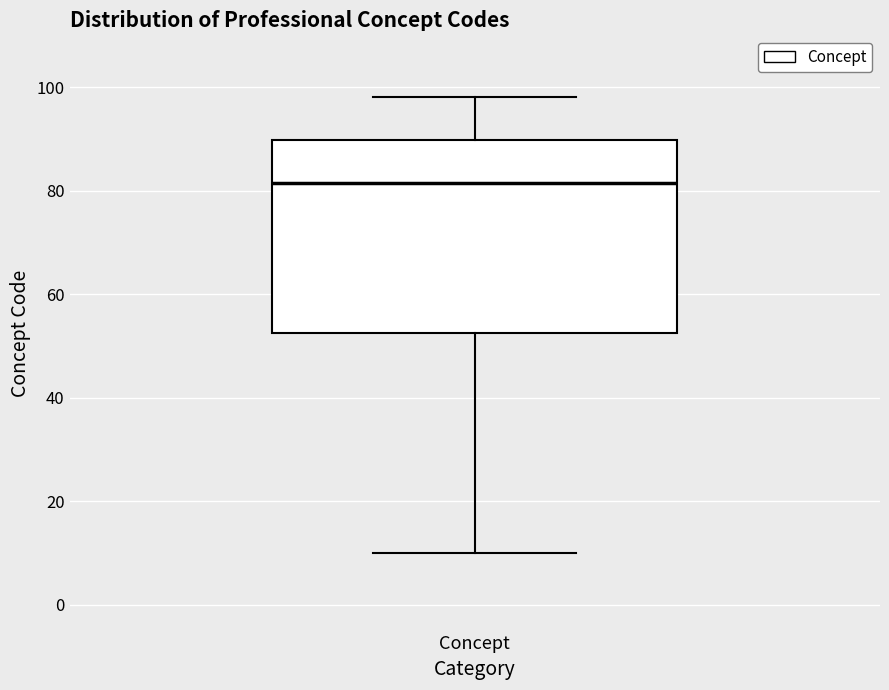

Read this box plot against the y-axis: the position of the median line, the range covered by the box, and the ends of both whiskers. The values are not printed on the chart, so give them approximately, as read against the axis.

median 82, box 52 to 90, whiskers 10 to 98